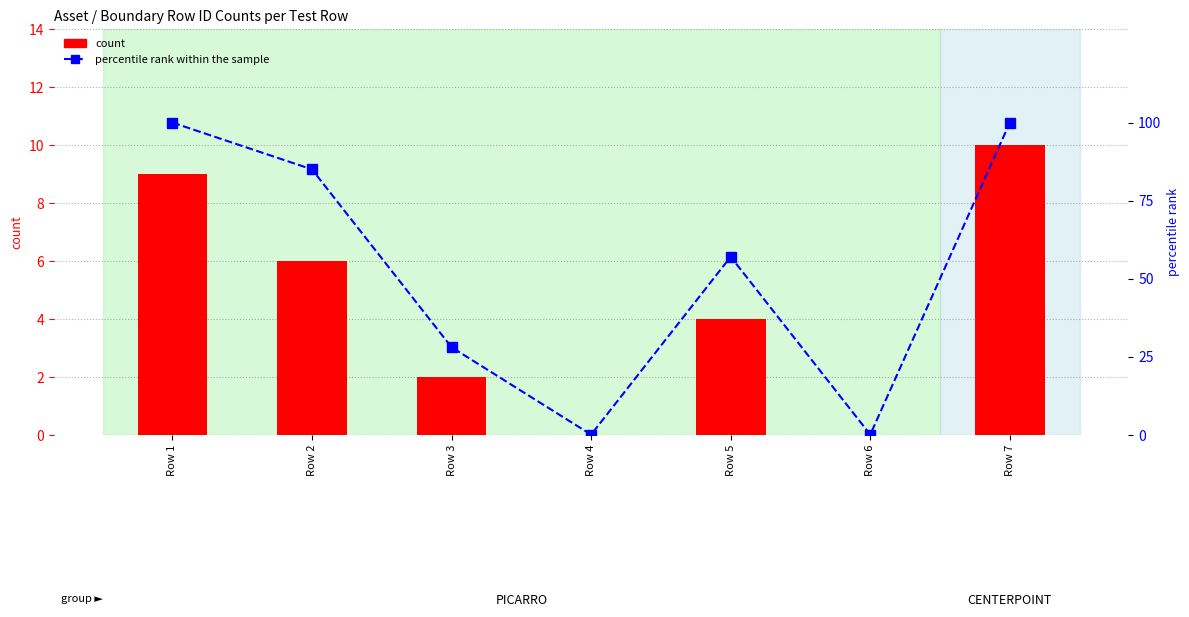

Where is percentile rank within the sample nearest to the value 50?

Row 5